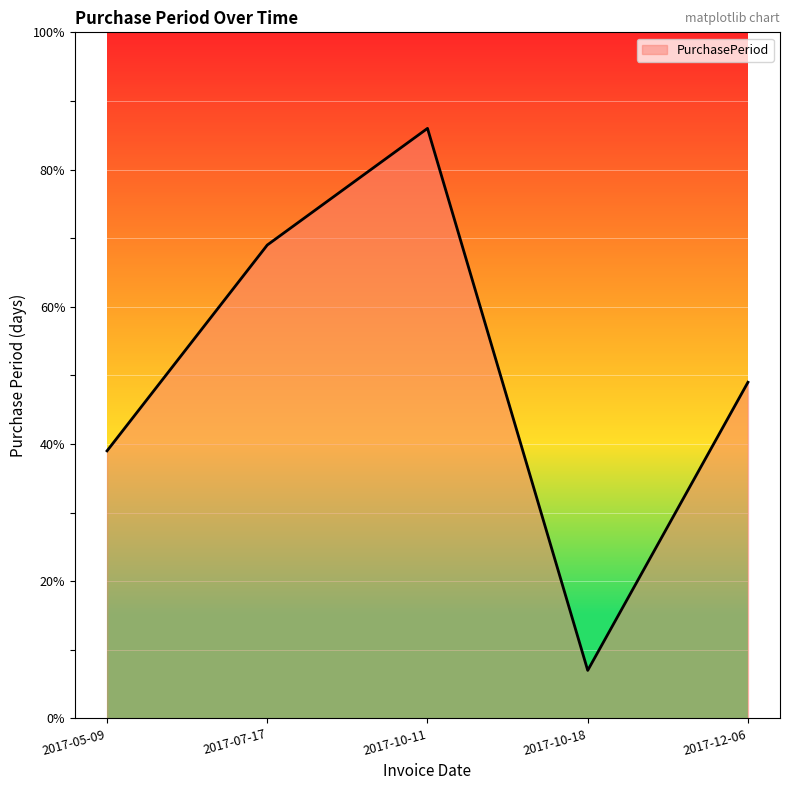

List the labels in order of value, smallest first.

2017-10-18, 2017-05-09, 2017-12-06, 2017-07-17, 2017-10-11